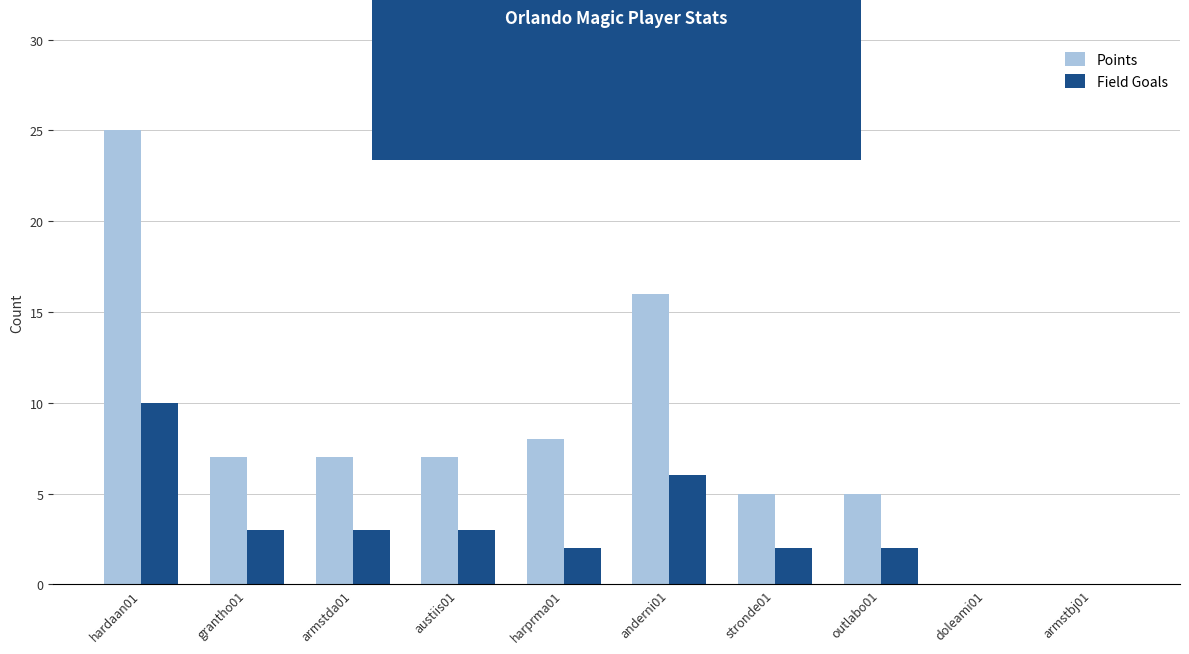

What is the total value across all series at outlabo01?

7